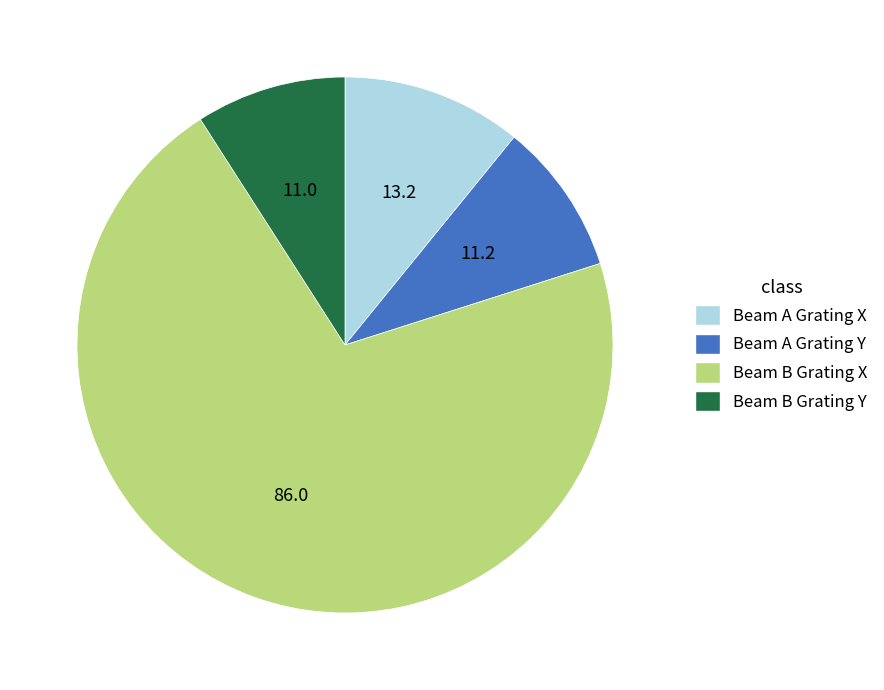

How many slices are in this pie chart?

4